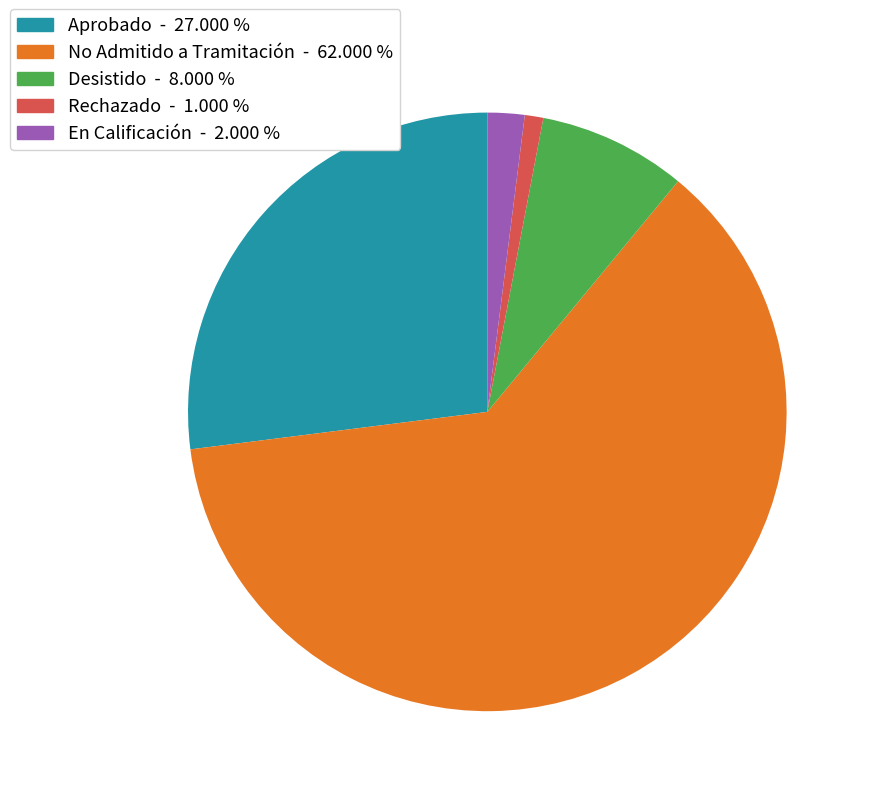

Does No Admitido a Tramitación represent more than half of the total?

Yes